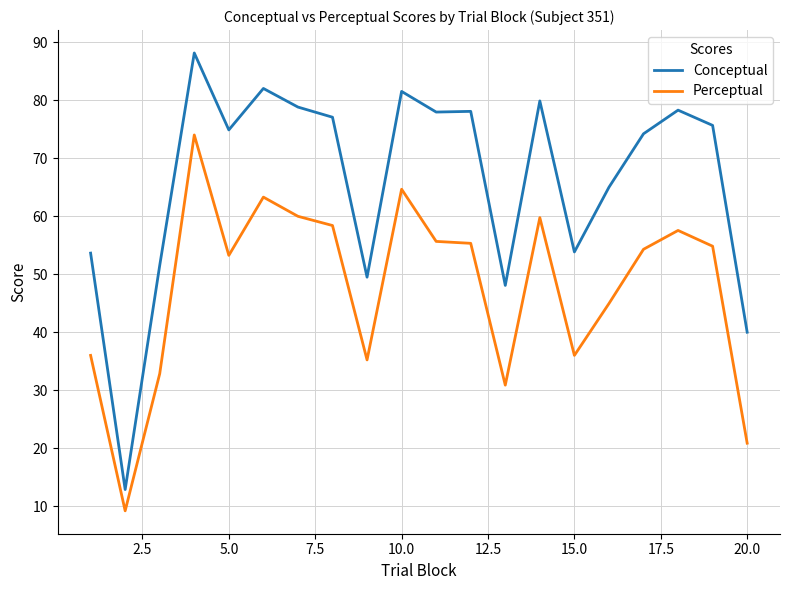

What is the minimum value for Perceptual?

9.2